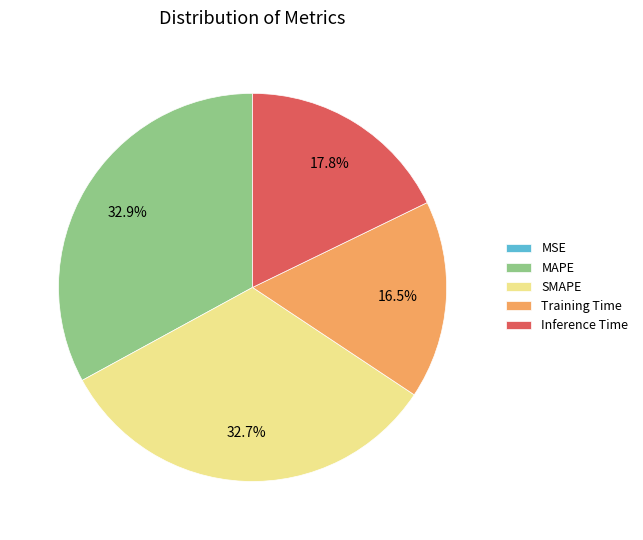

Which has a higher value, Training Time or Inference Time?

Inference Time